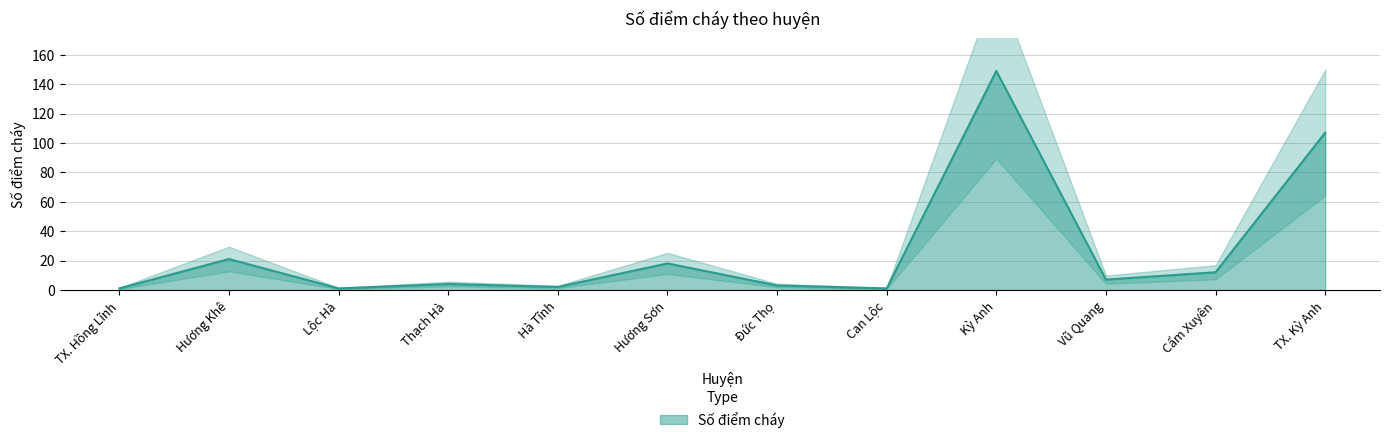

What is the difference between the values at Hà Tĩnh and Vũ Quang?

5